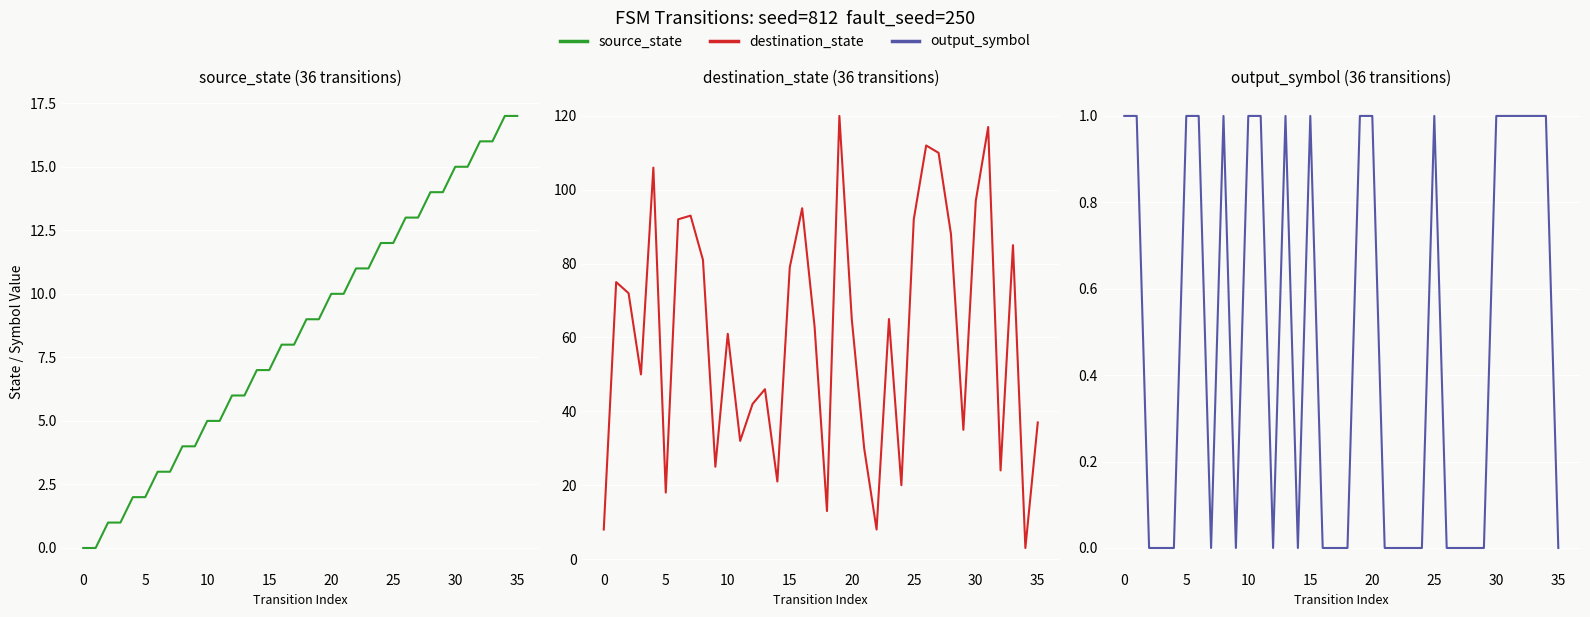

The value of destination_state at 29 is 35. True or false?

True